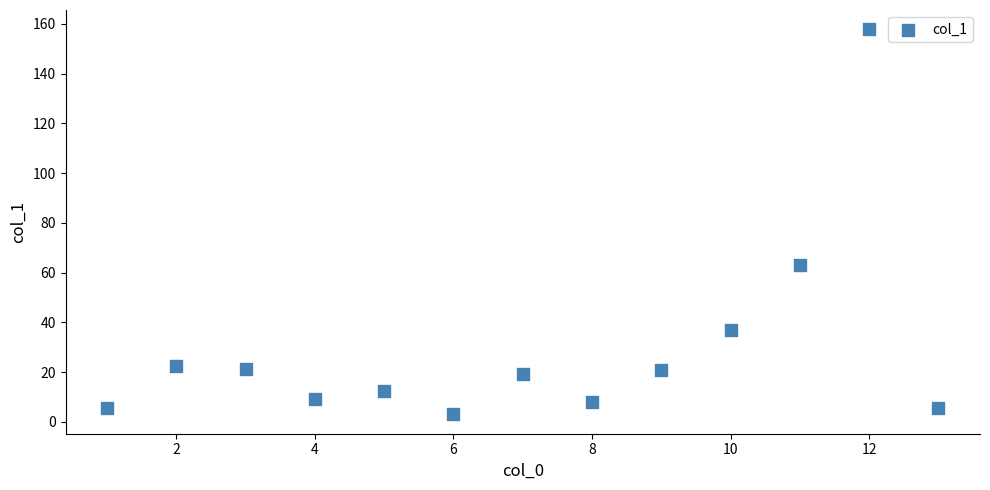

What Y value in the scatter plot is closest to 80?

62.9